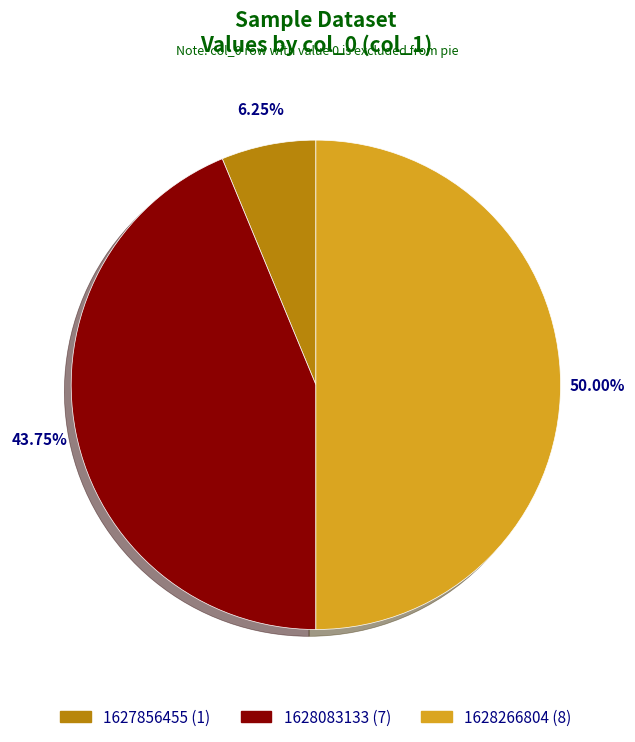

Combined, do 1628083133 (7) and 1628266804 (8) account for over 50%?

Yes